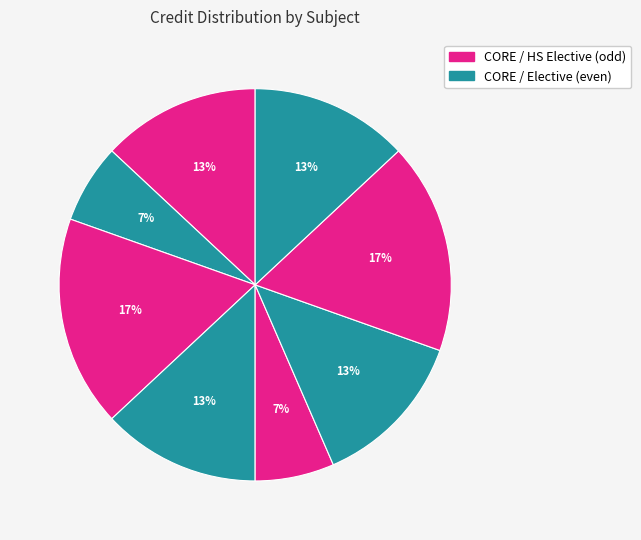

Does any single category account for the majority?

No